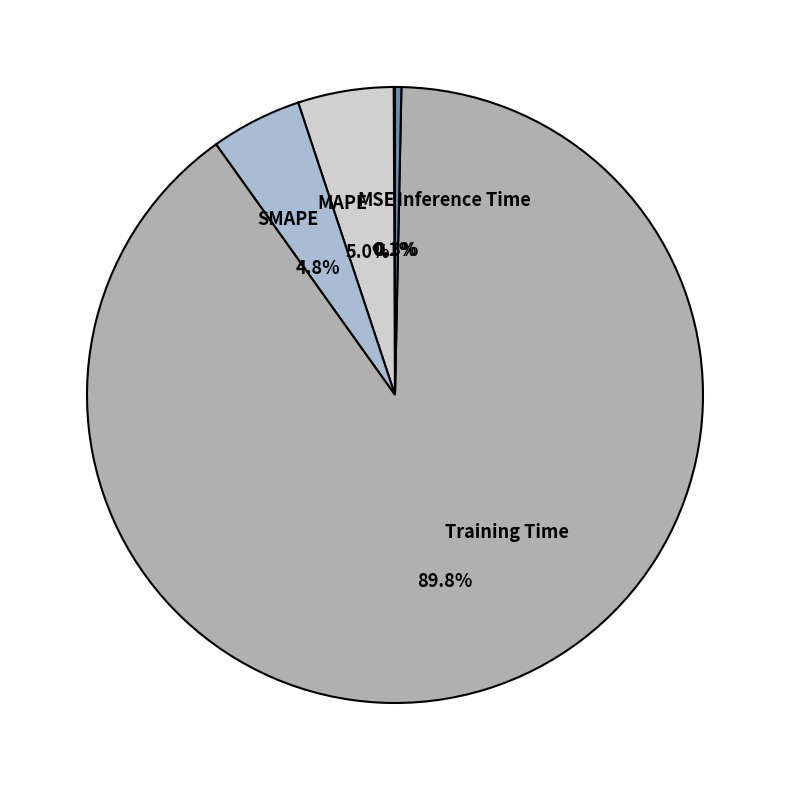

To the nearest percent, what is the average slice percentage?

20%